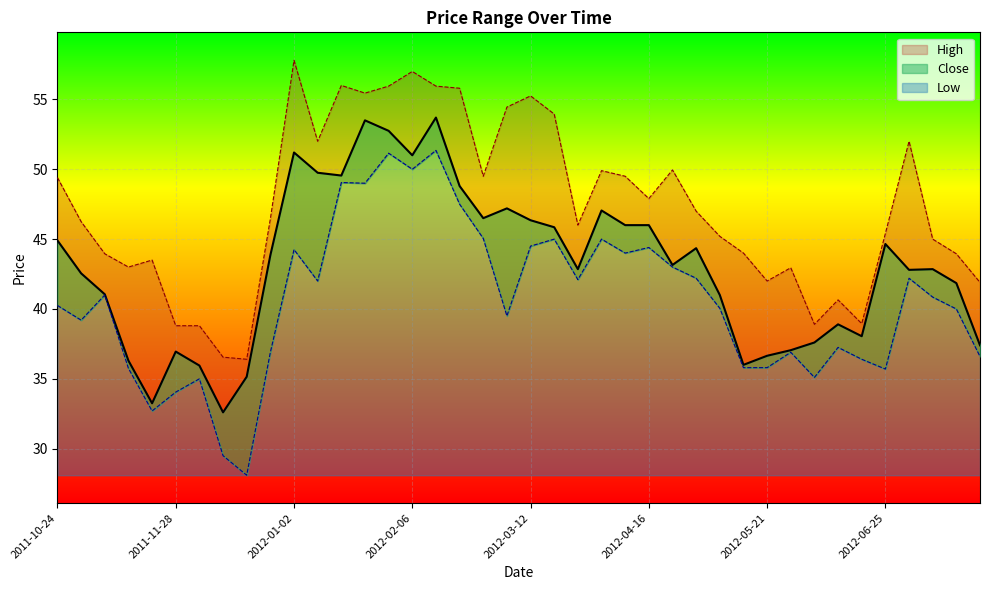

True or false: Close and Low cross at least once.

False